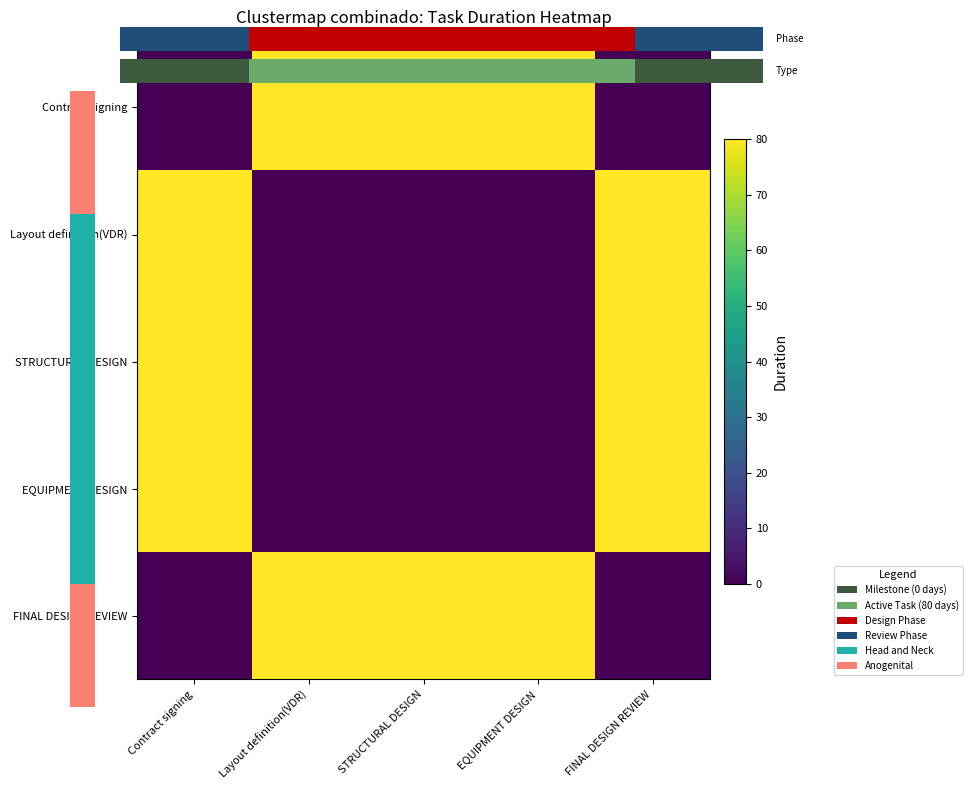

Is the value of Contract signing at STRUCTURAL DESIGN greater than the value of Layout definition(VDR) at EQUIPMENT DESIGN?

Yes